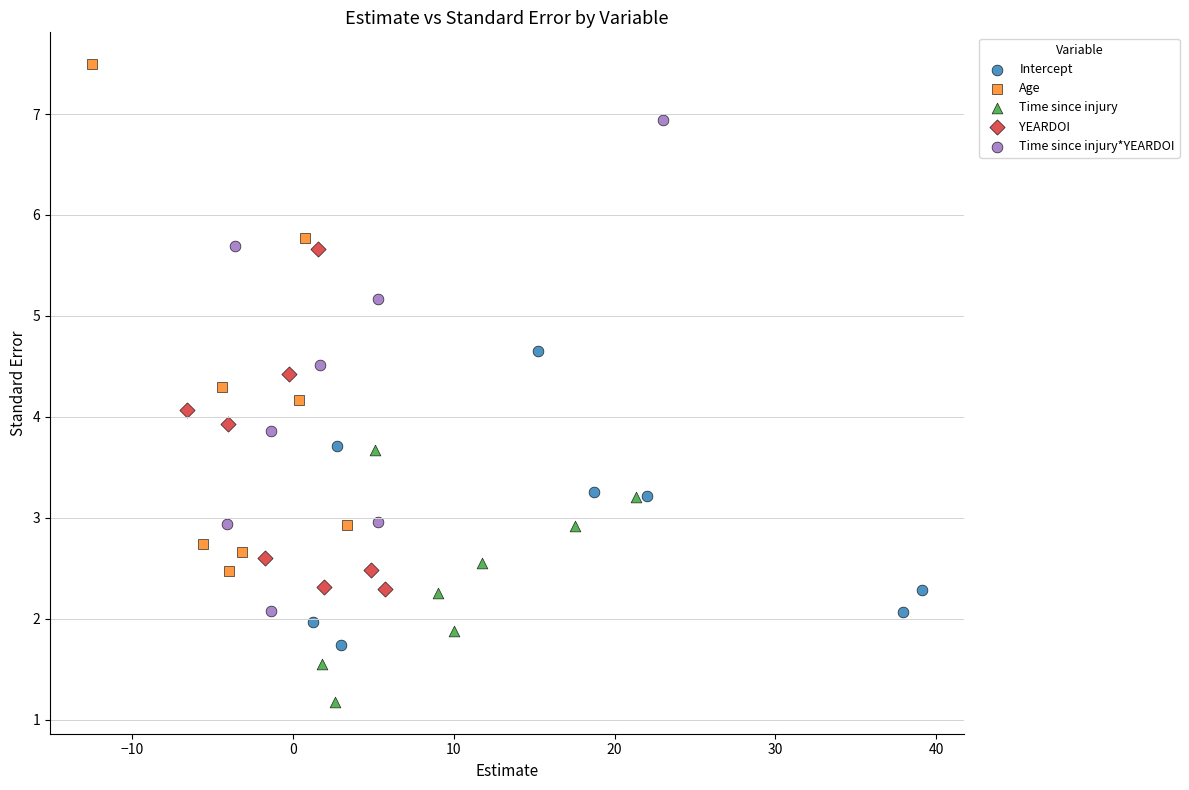

Which series reaches the maximum Y coordinate?

Age